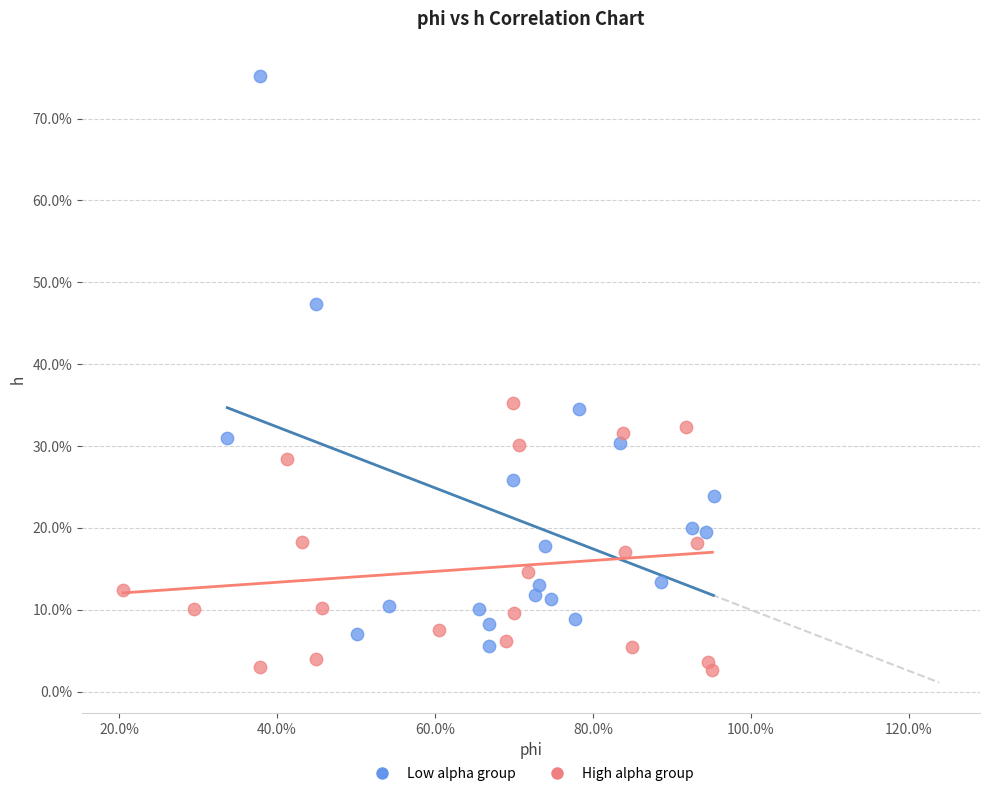

What are all the series names shown in the legend?

Low alpha group, High alpha group